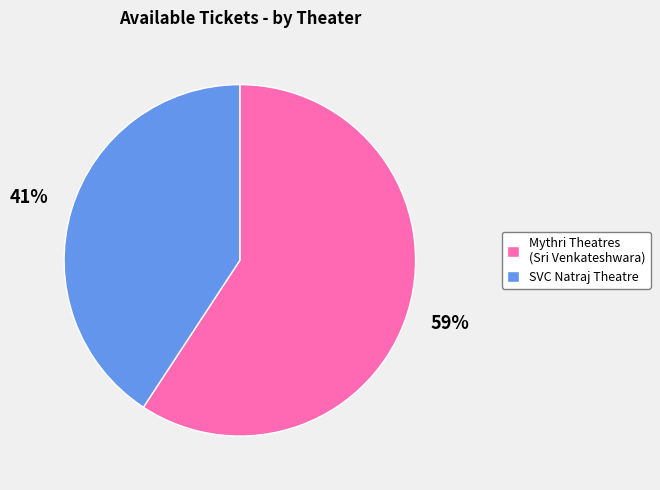

Which slice represents more than half of the pie?

Mythri Theatres (Sri Venkateshwara)